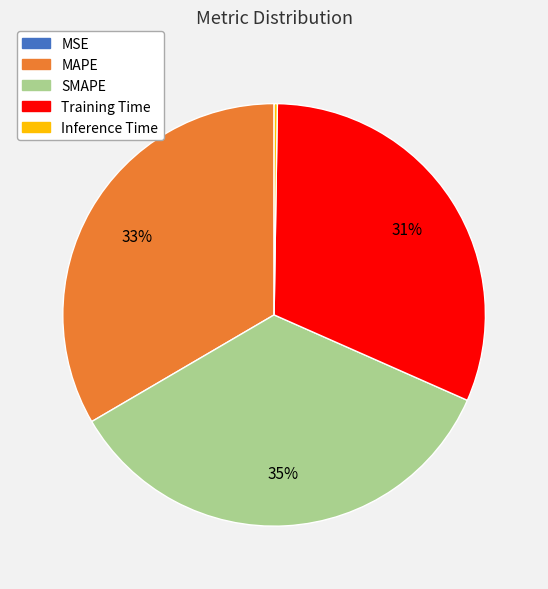

Between SMAPE and MAPE, which is larger?

SMAPE